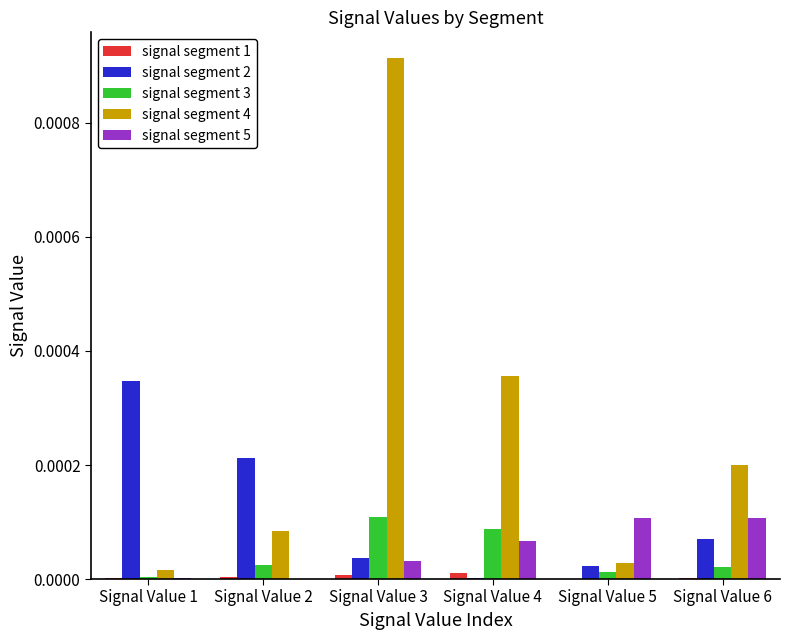

What are all the series names shown in the legend?

signal segment 1, signal segment 2, signal segment 3, signal segment 4, signal segment 5